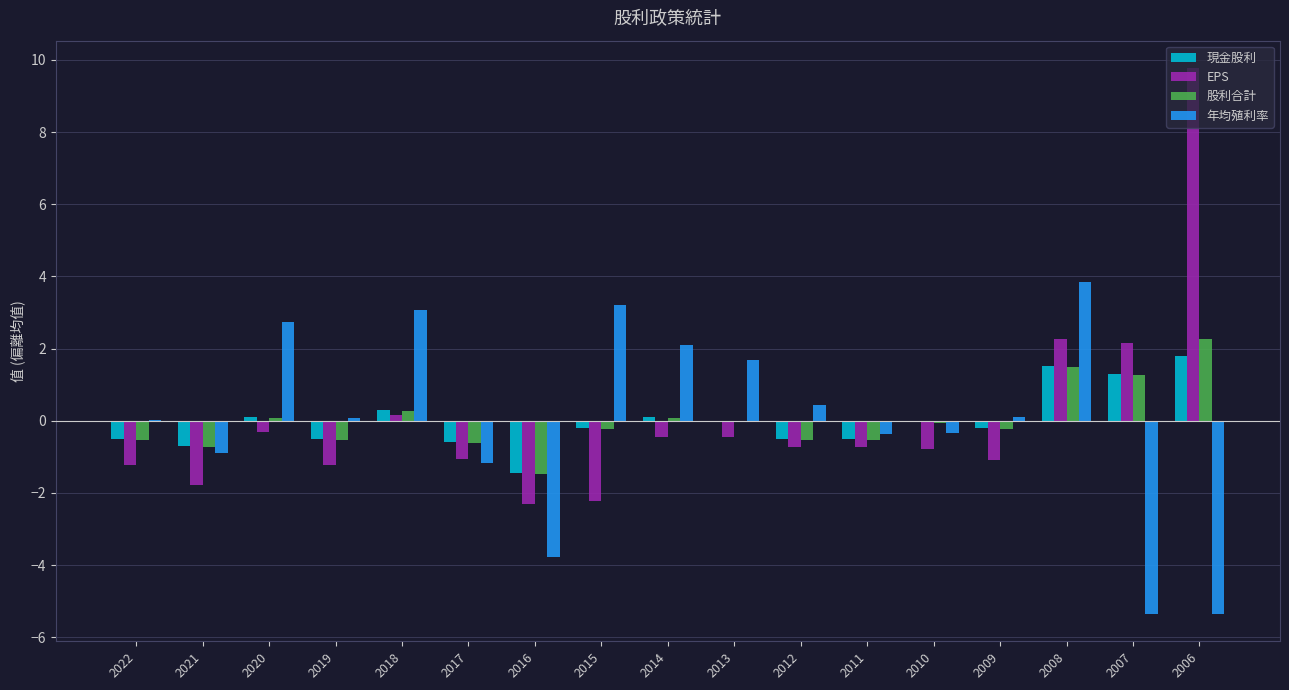

Is it true that EPS equals -0.3 at 2020?

True